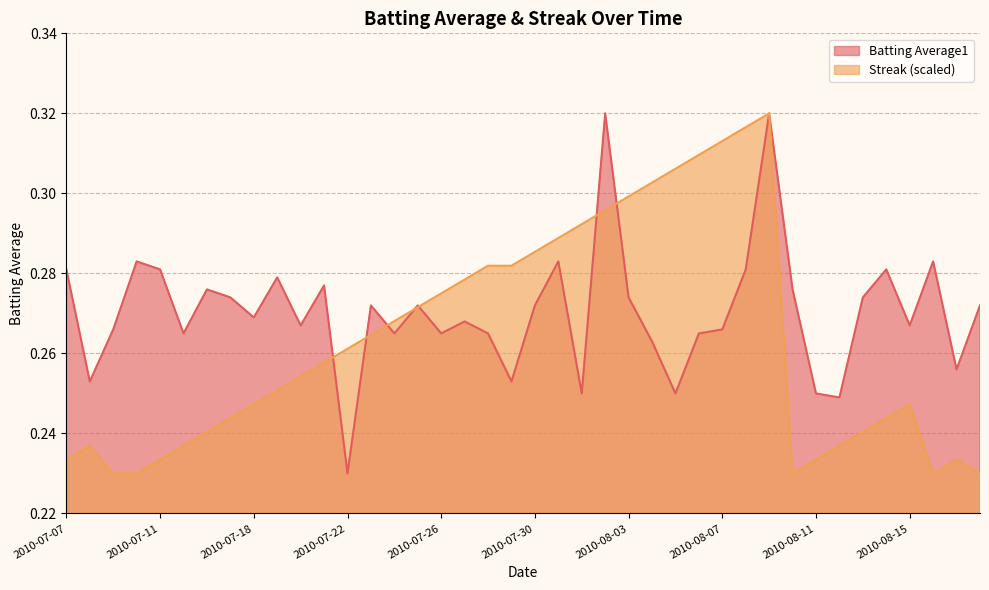

True or false: Batting Average1 and Streak intersect in this chart.

True